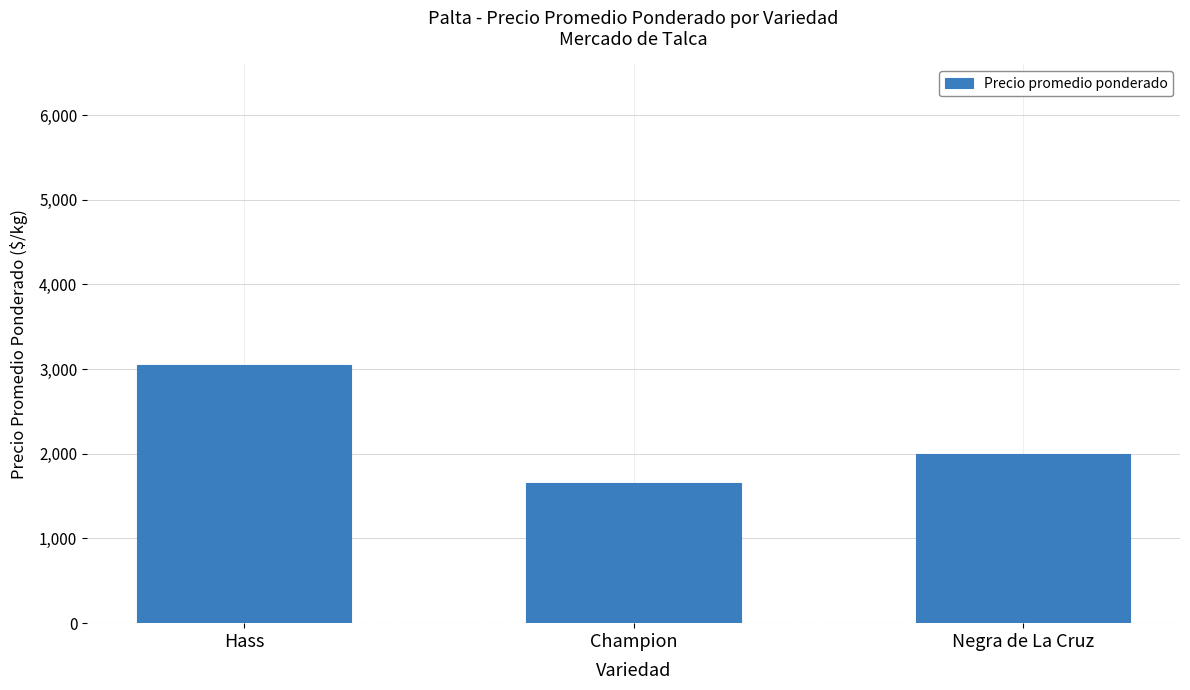

Are the bars grouped side by side (vs. stacked)?

No